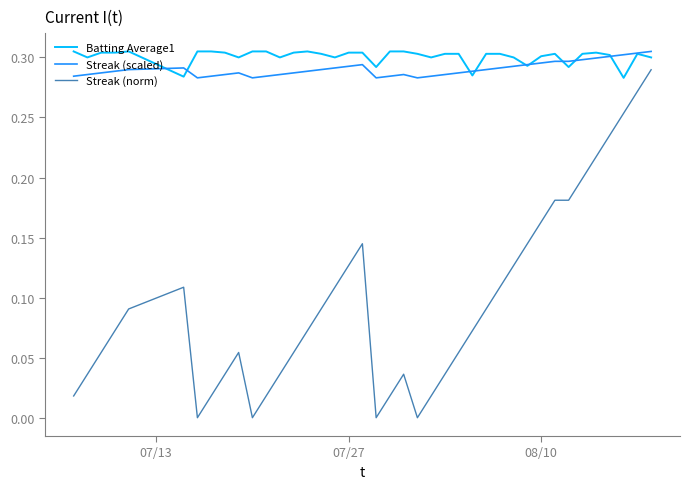

True or false: Streak (norm) and Streak (scaled) intersect in this chart.

False